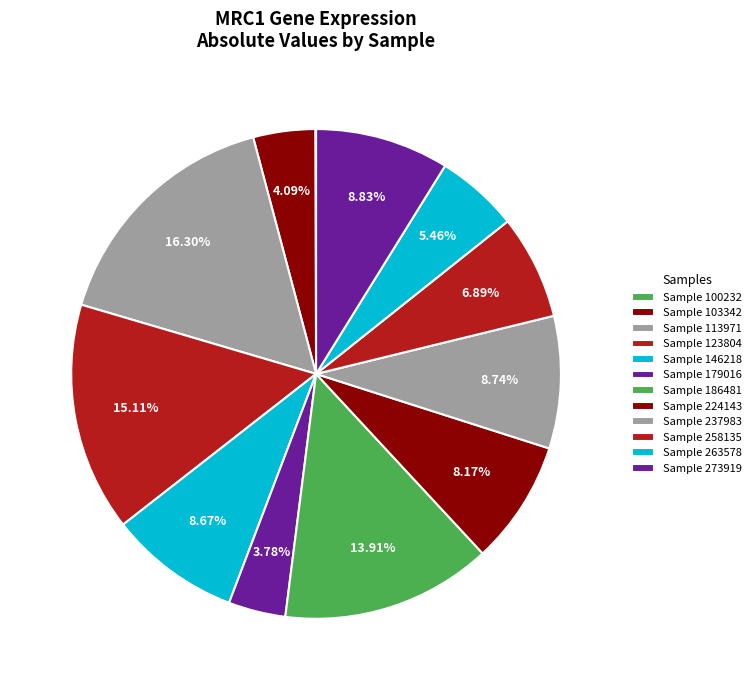

Is there any slice that represents more than half of the pie?

No